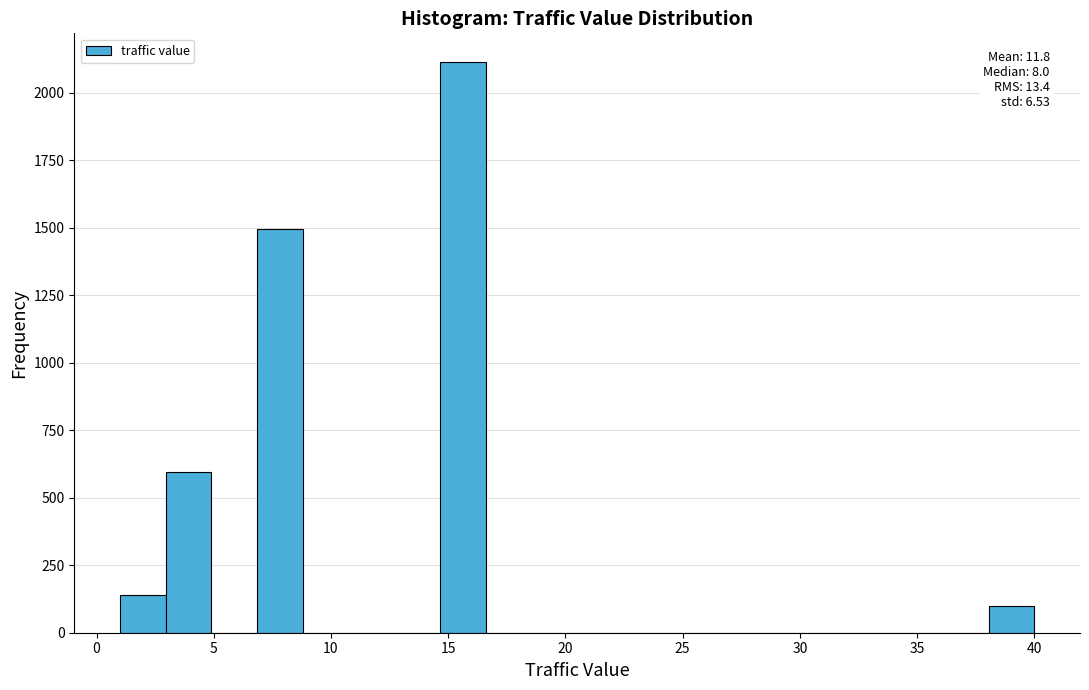

Around what value on the x-axis is the tallest bar? Give the approximate position of its centre, as read against the axis.

15.5